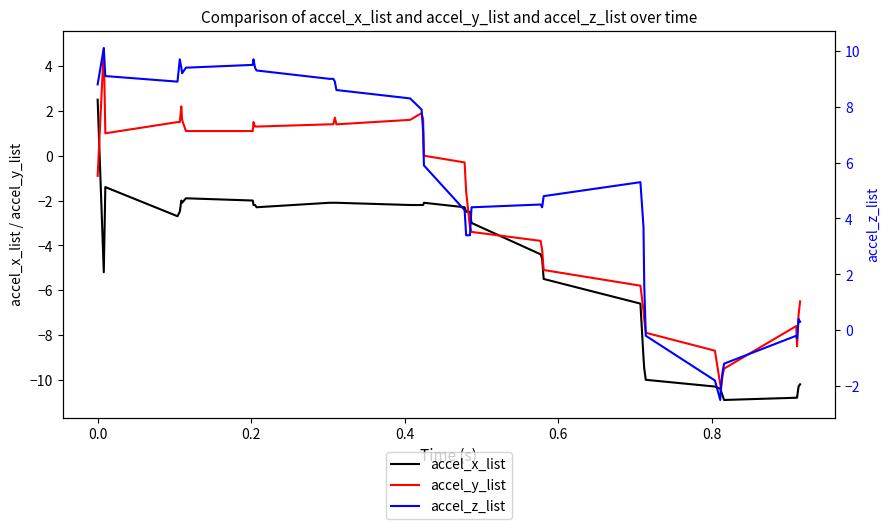

What is the maximum value for accel_x_list?

2.5